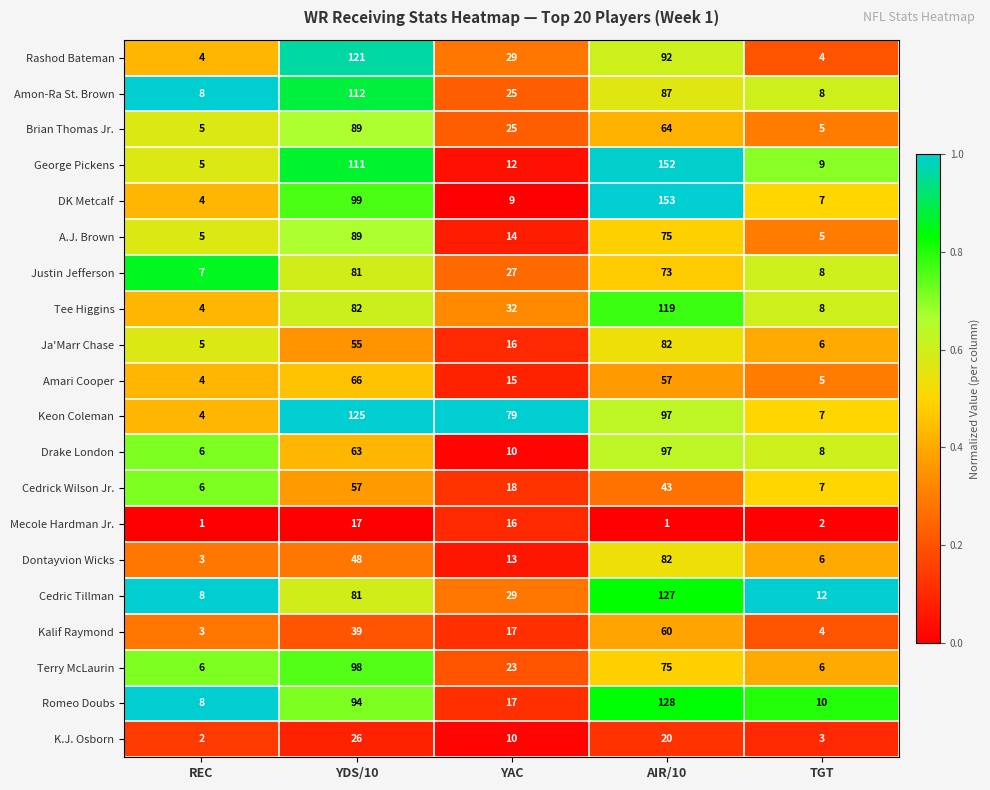

List the labels in order of George Pickens value, largest first.

AIR/10, YDS/10, YAC, TGT, REC